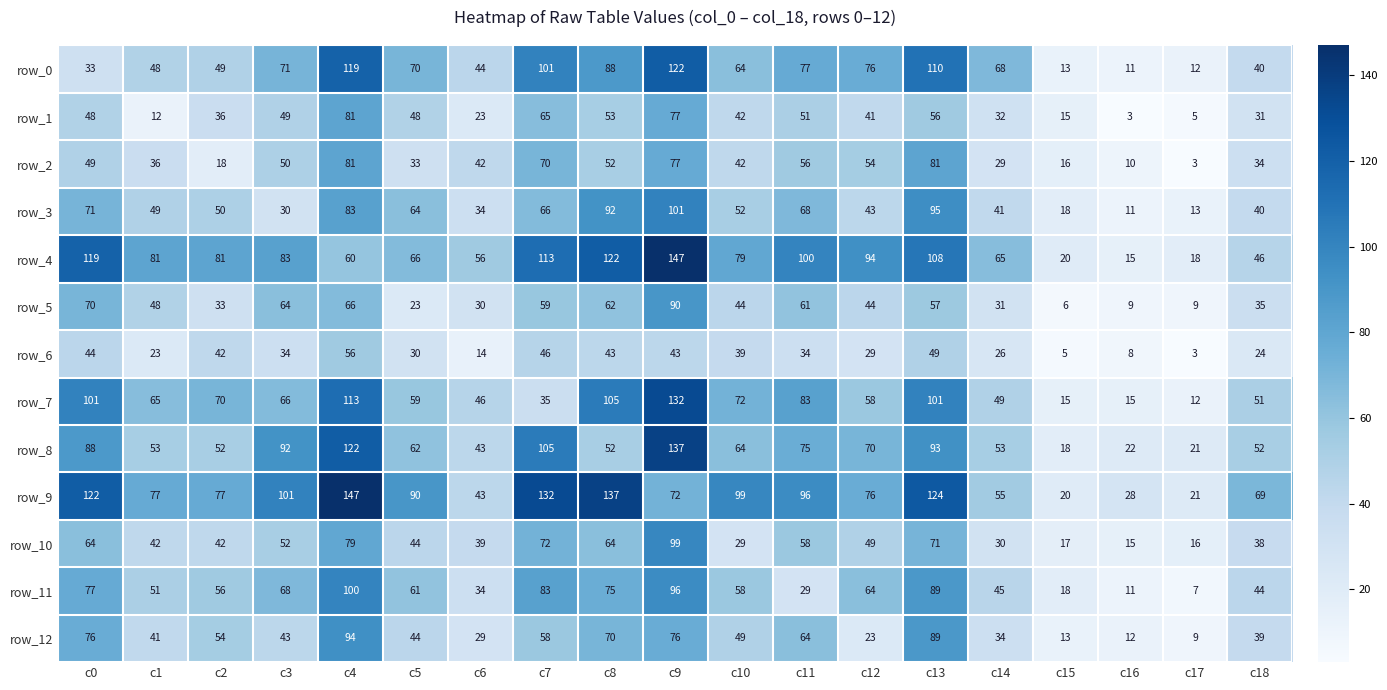

Which series has the largest range (max minus min)?

row_4